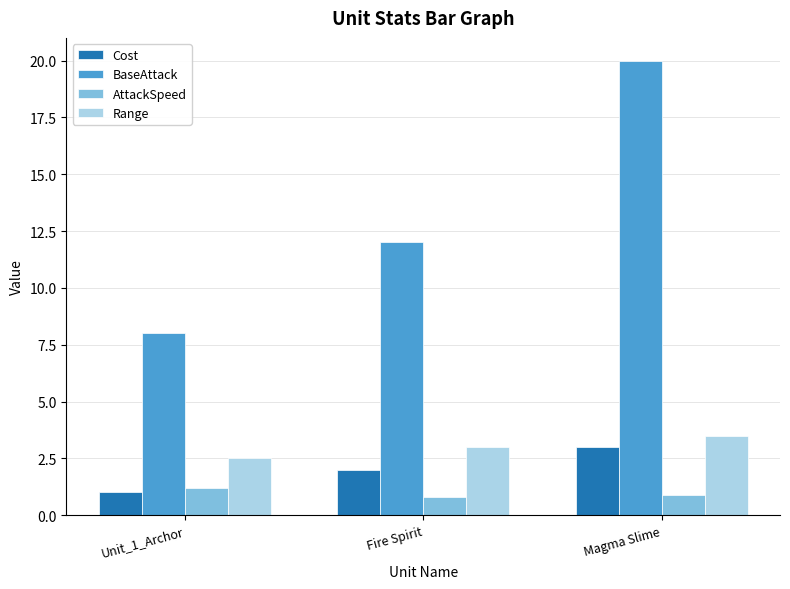

At which category is the sum across all series the highest?

Magma Slime